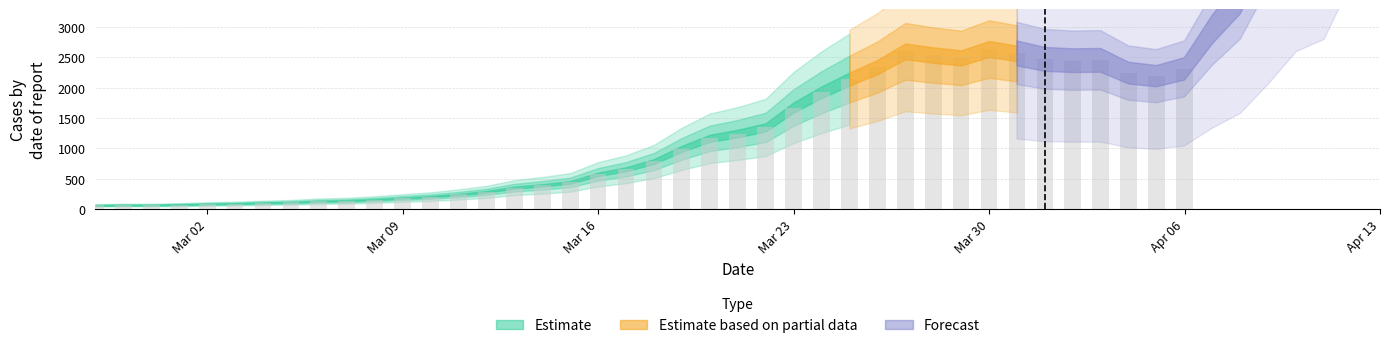

What is the difference between the maximum and minimum values?

2577